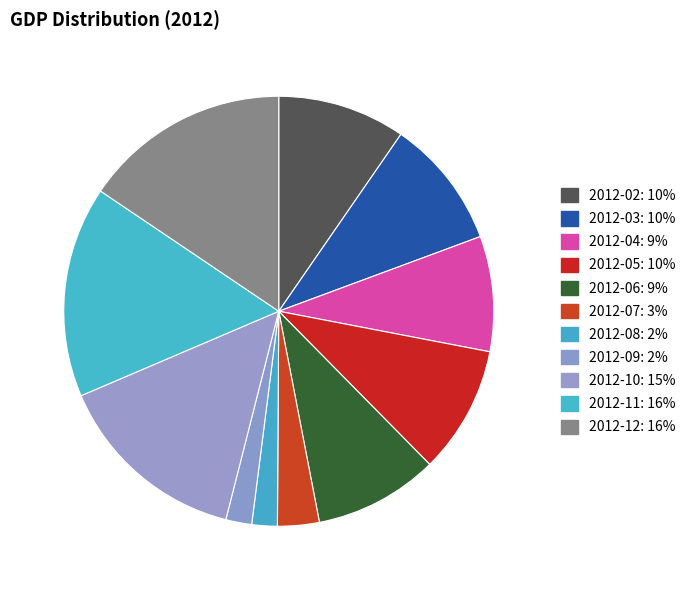

Count the number of slices in the pie.

11